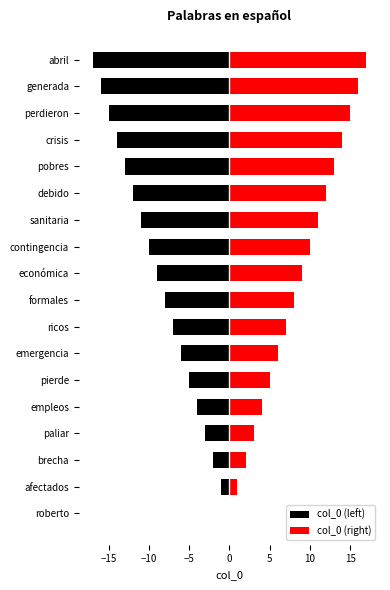

Does the chart contain stacked bars?

No